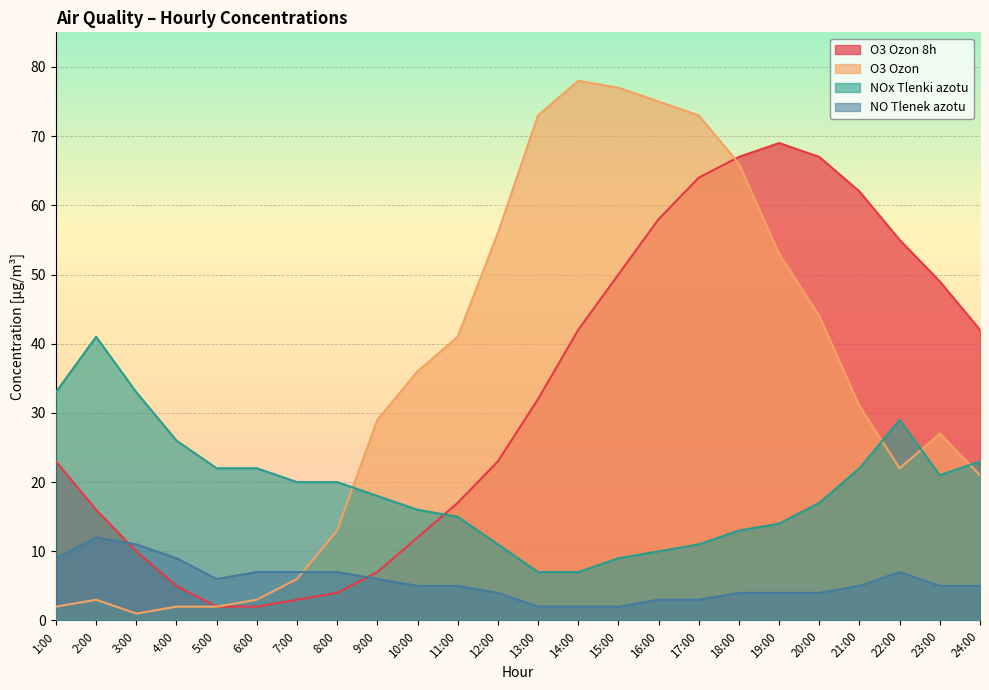

At which label does O3 Ozon first exceed 31?

10:00